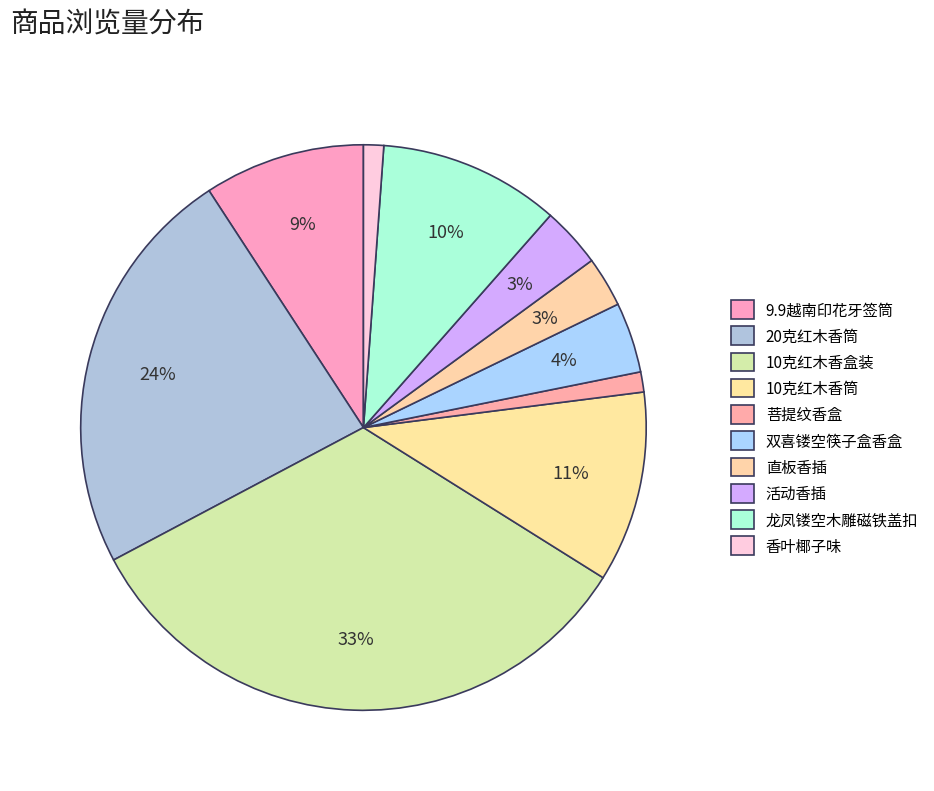

How many segments does this pie chart have?

10